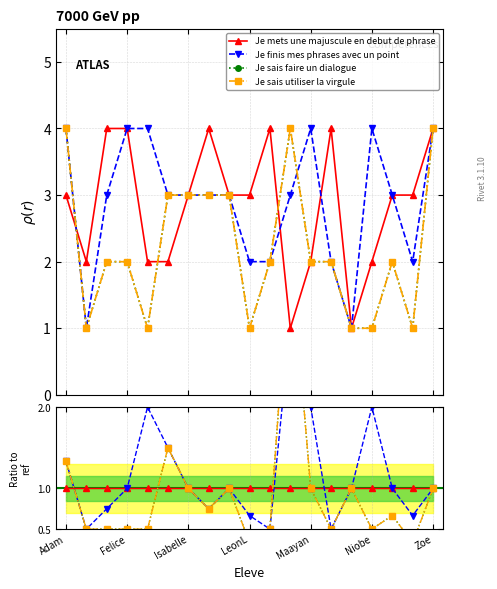

How many distinct data groups are displayed?

4